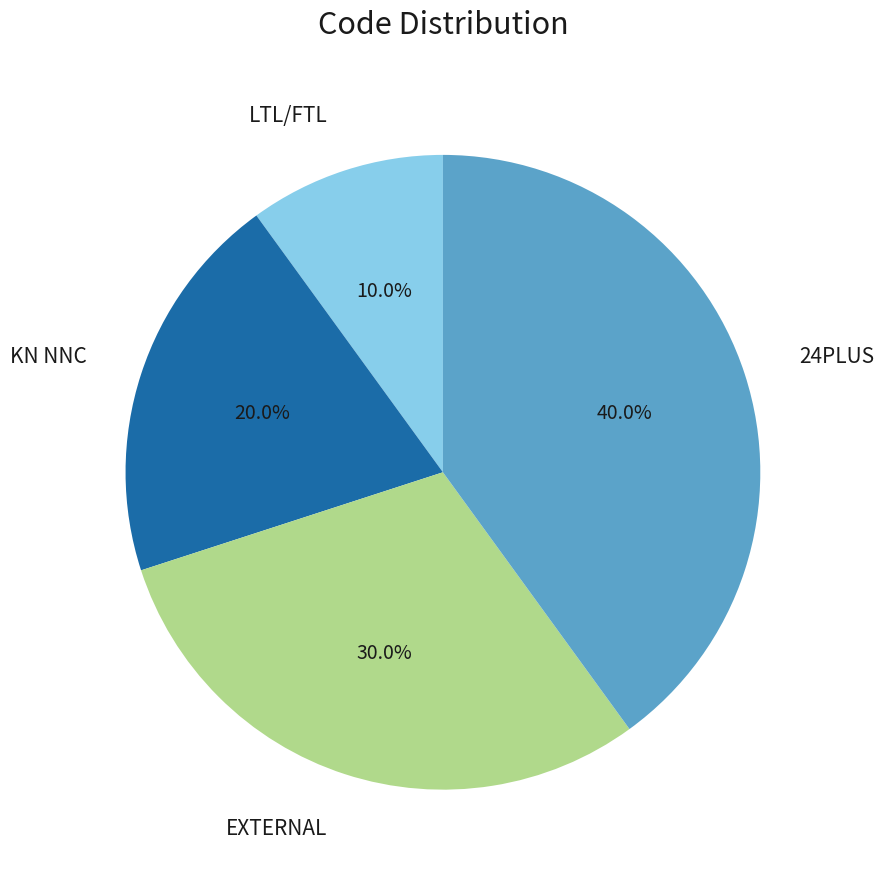

What percentage is the EXTERNAL slice, to the nearest percent?

30%